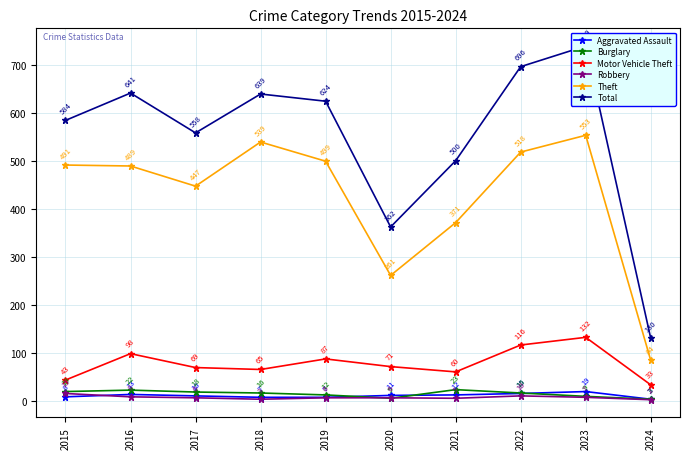

What is the sum of the Aggravated Assault values at 2016 and 2019?

20